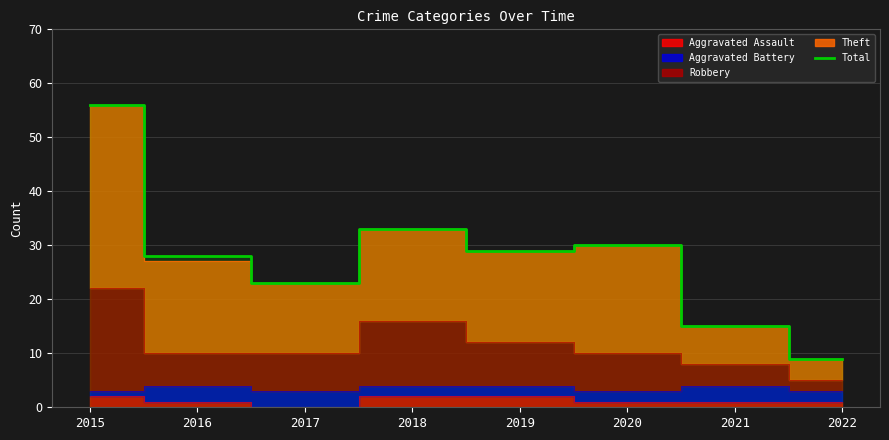

What is the value of the 8th point from the left?

9